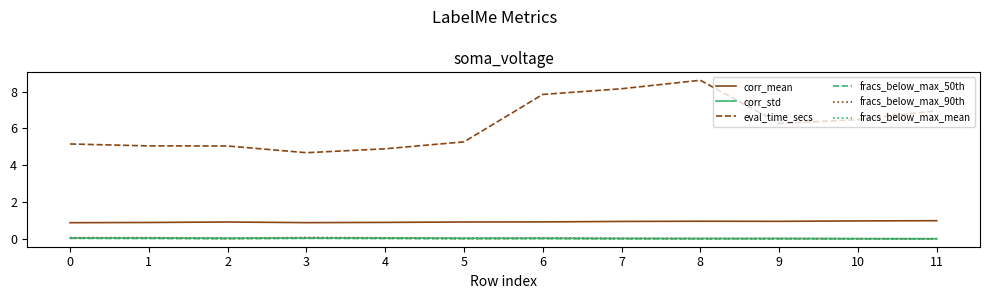

True or false: fracs_below_max_mean and fracs_below_max_50th intersect in this chart.

False